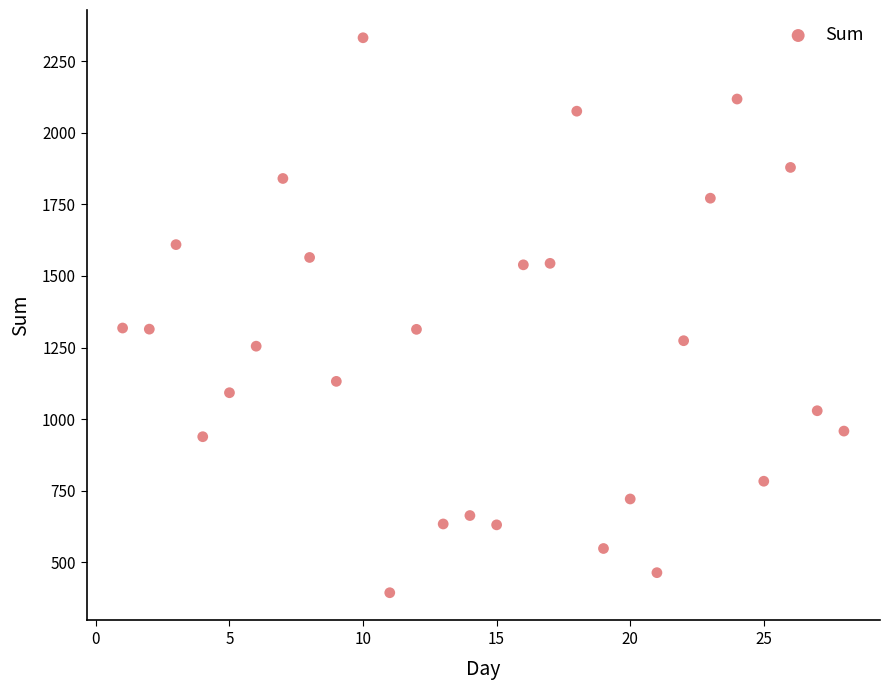

How many data points are displayed?

28